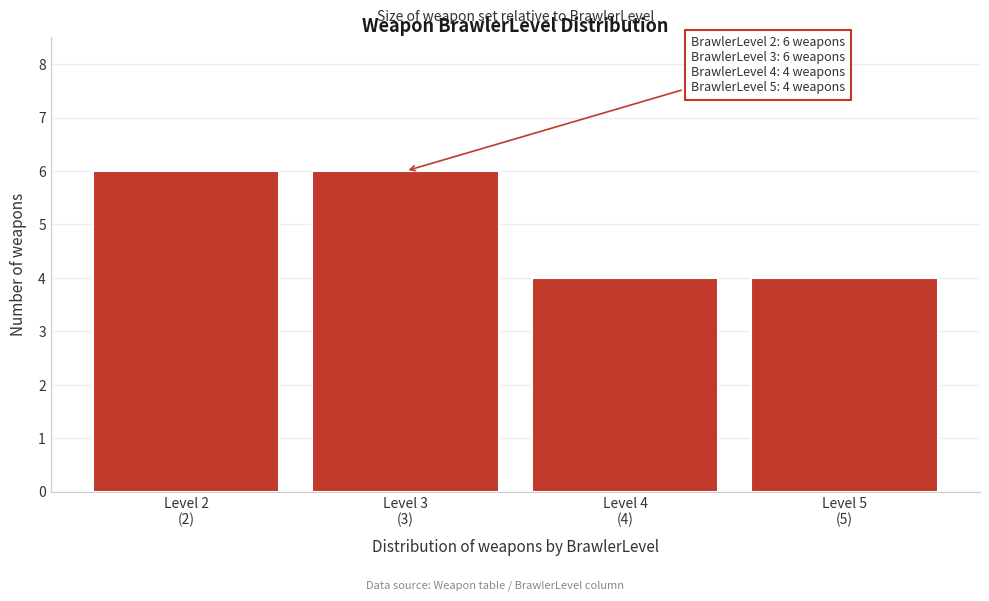

Reading left to right, extract all data points from this chart.

6	6	4	4